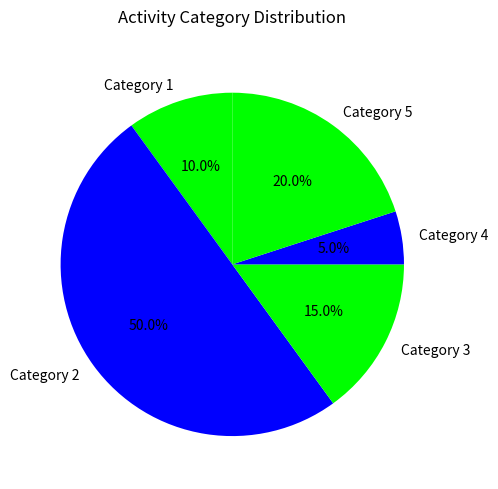

Which category has the biggest portion of the pie?

Category 2